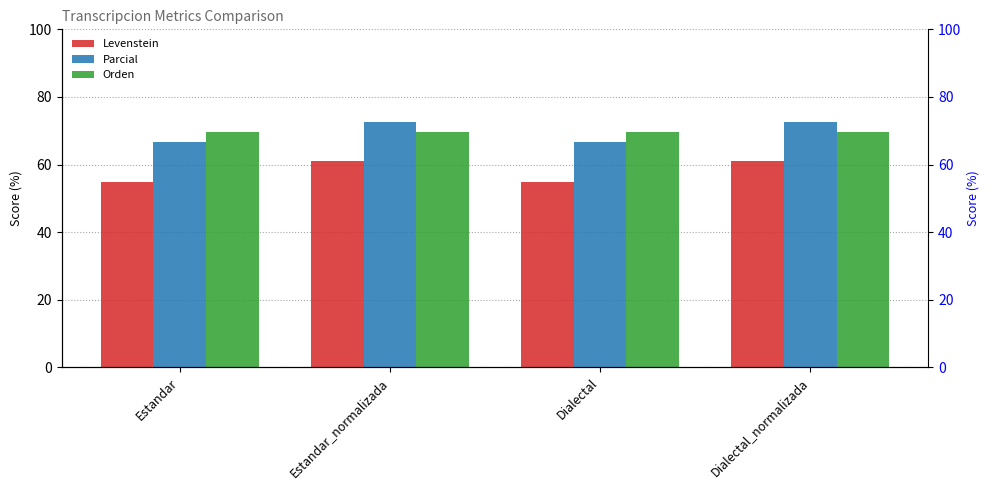

Are the bars grouped side by side (vs. stacked)?

Yes